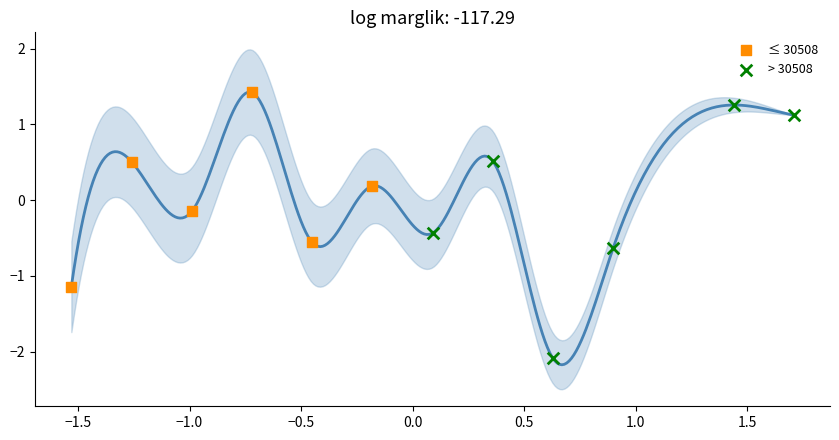

Which series has the largest Y range (max minus min)?

> 30508